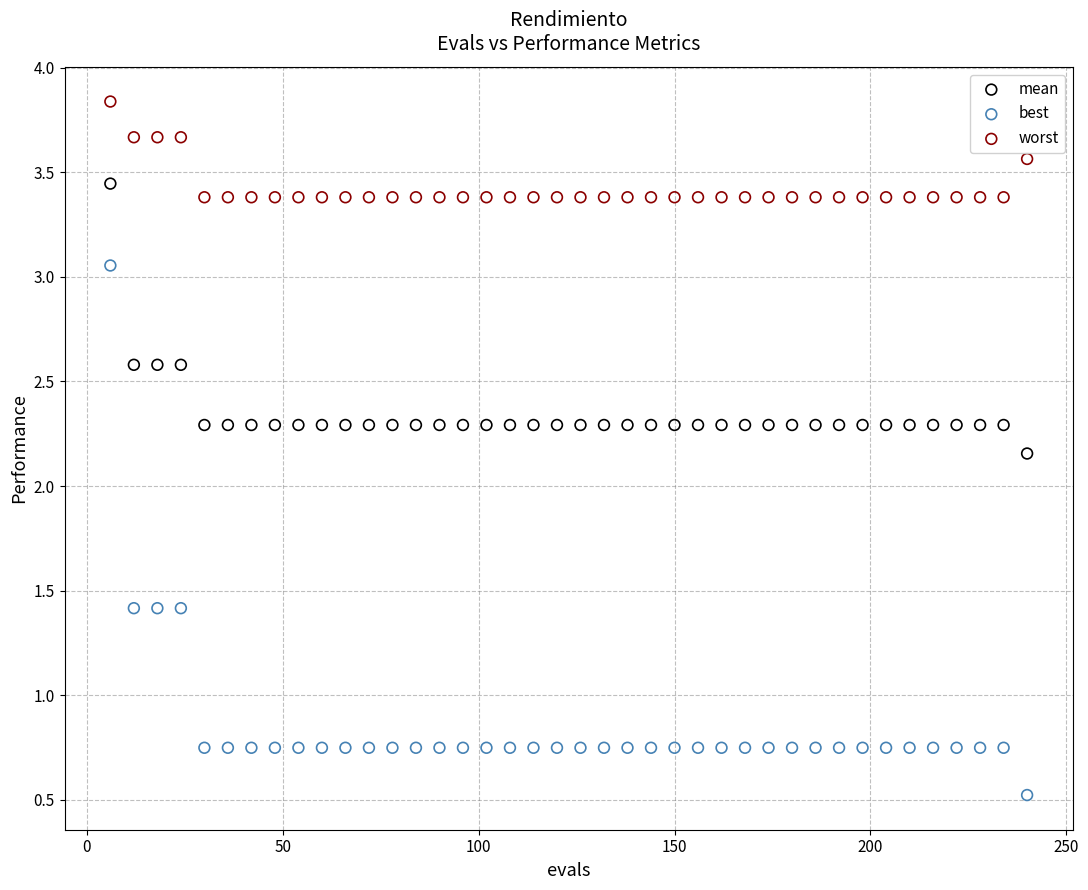

Across all data points, what is the range of X values (max minus min)?

234.0